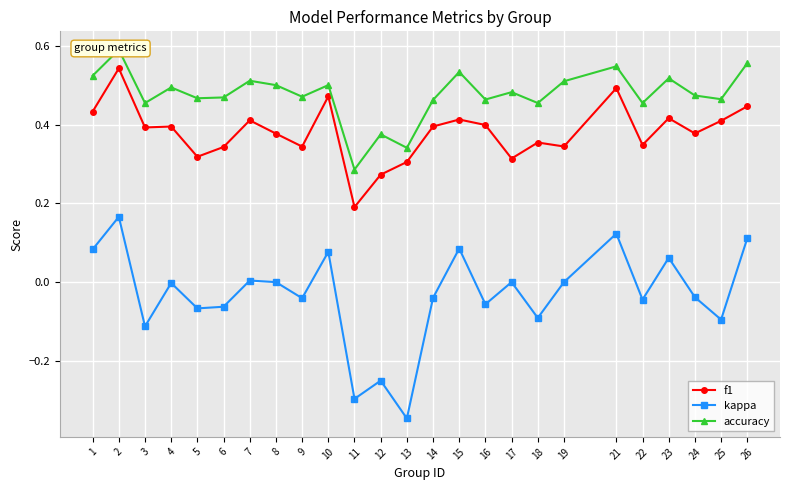

What is the difference between the second highest and minimum values in the kappa series?

0.5